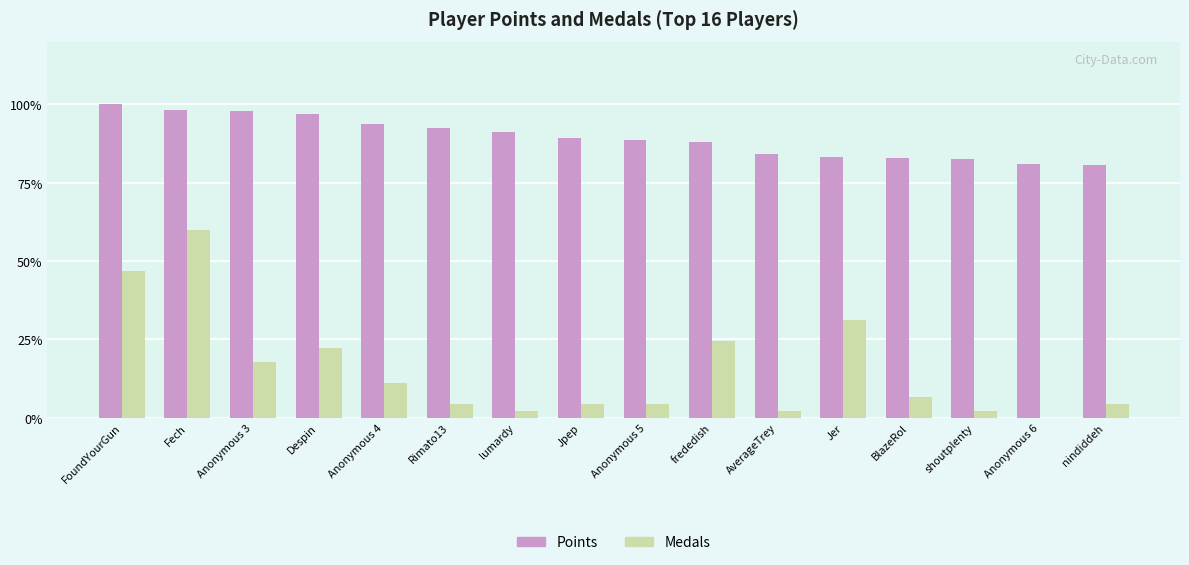

What is the greatest value displayed?

100.0